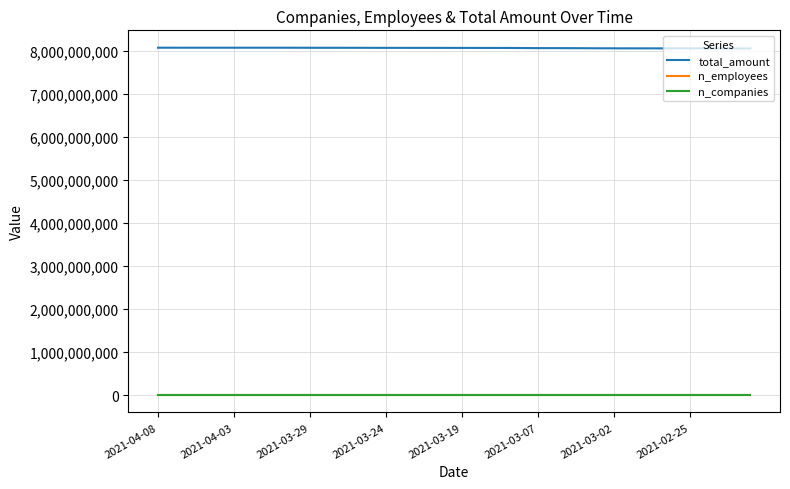

Which series has the largest total across all categories?

total_amount